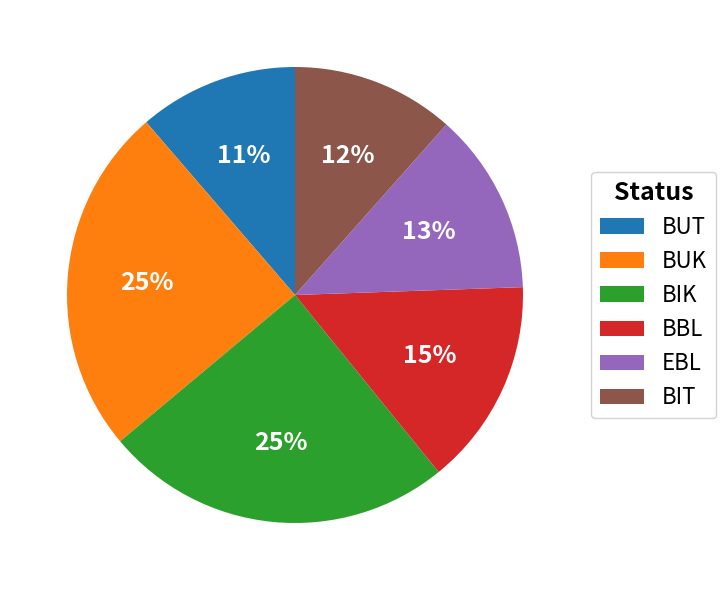

Does any single category account for the majority?

No